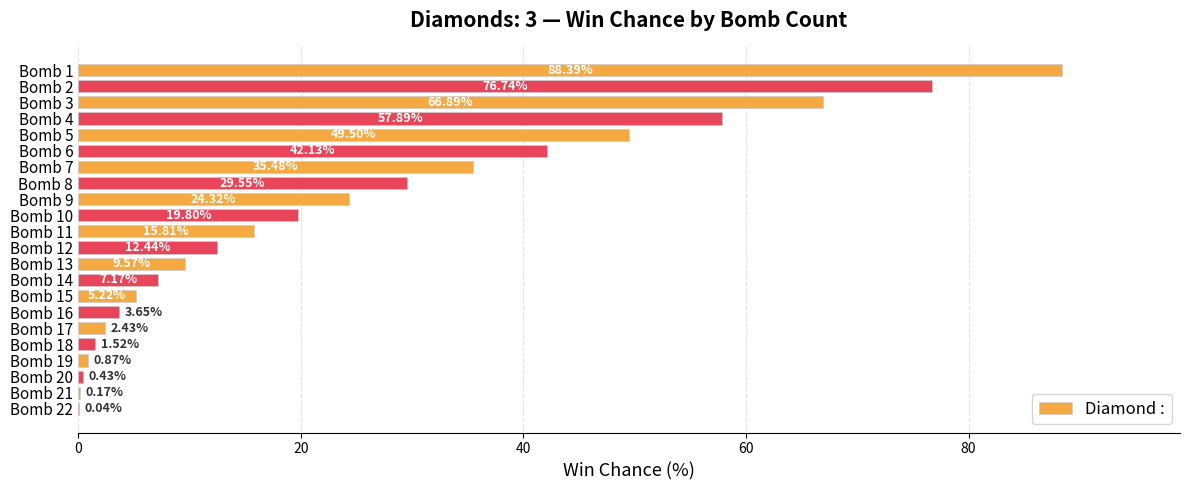

What is the sum of the values at Bomb 11 and Bomb 8?

45.4